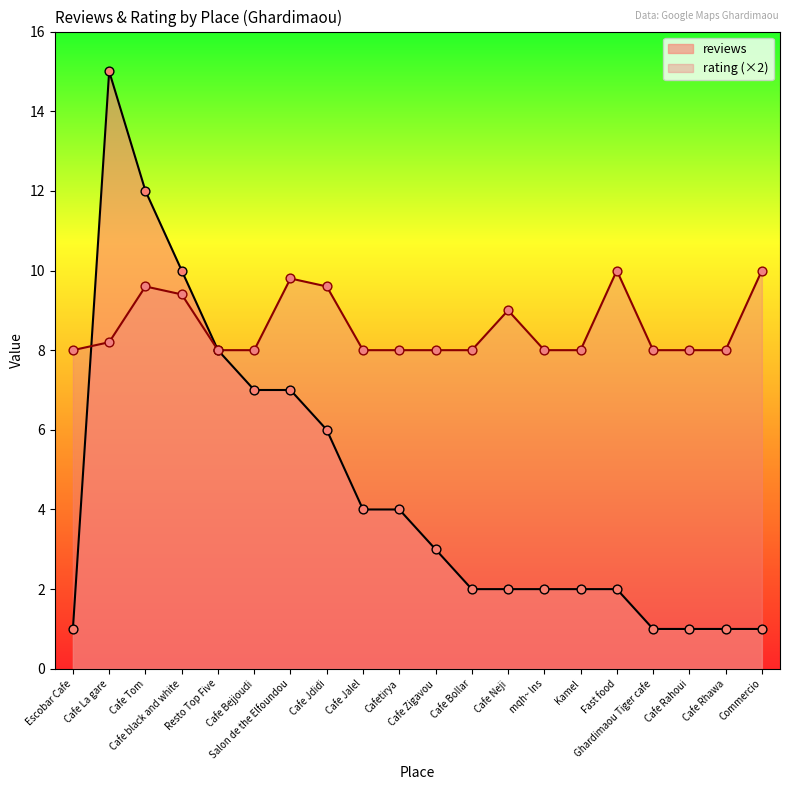

At which category is the sum across all series the highest?

Cafe La gare